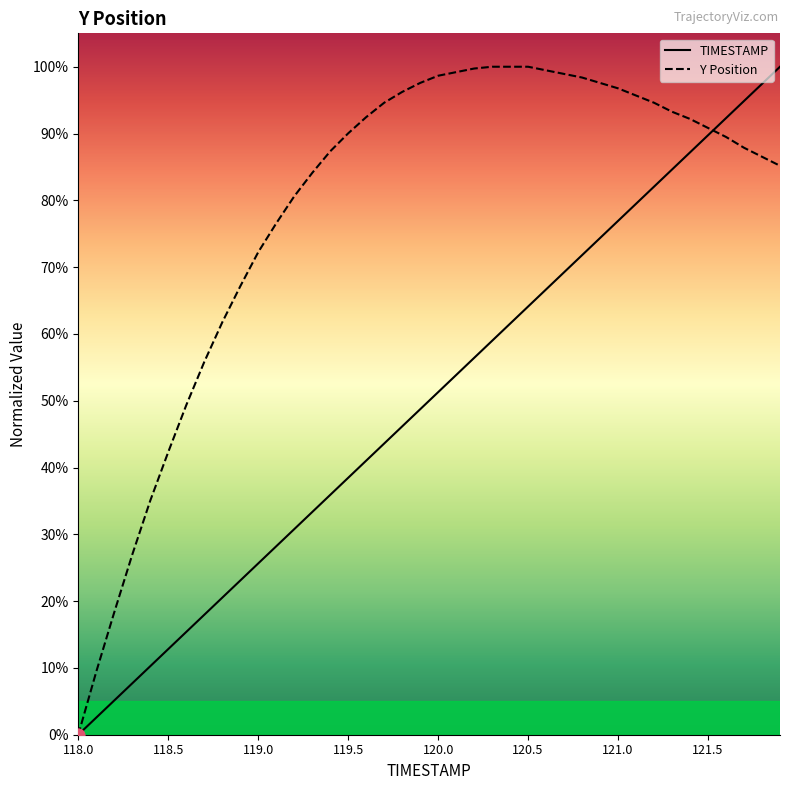

Which series has the largest total across all categories?

Y Position